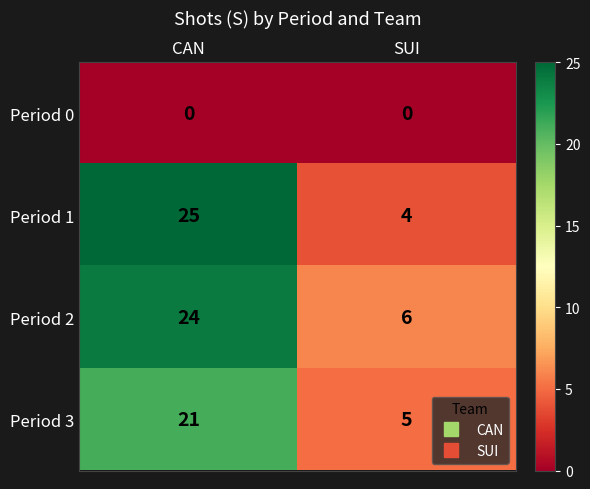

The value of Period 2 at CAN is 24. True or false?

True